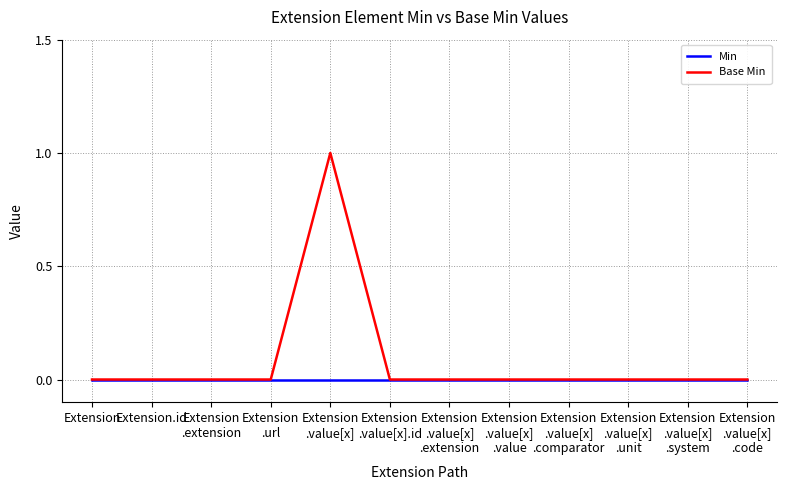

Does the chart have visible grid lines?

Yes